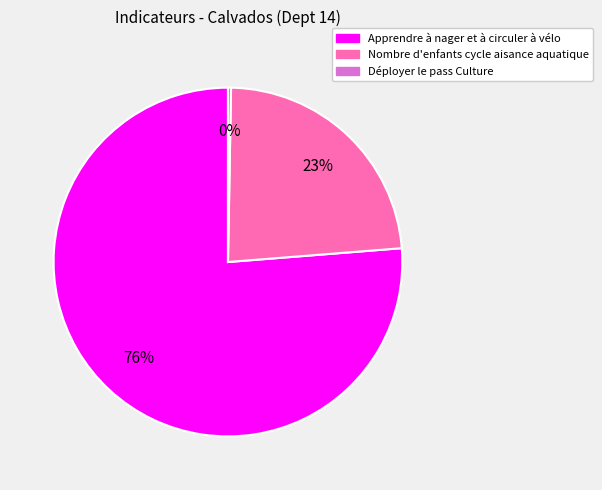

Which category has the biggest portion of the pie?

Apprendre à nager et à circuler à vélo